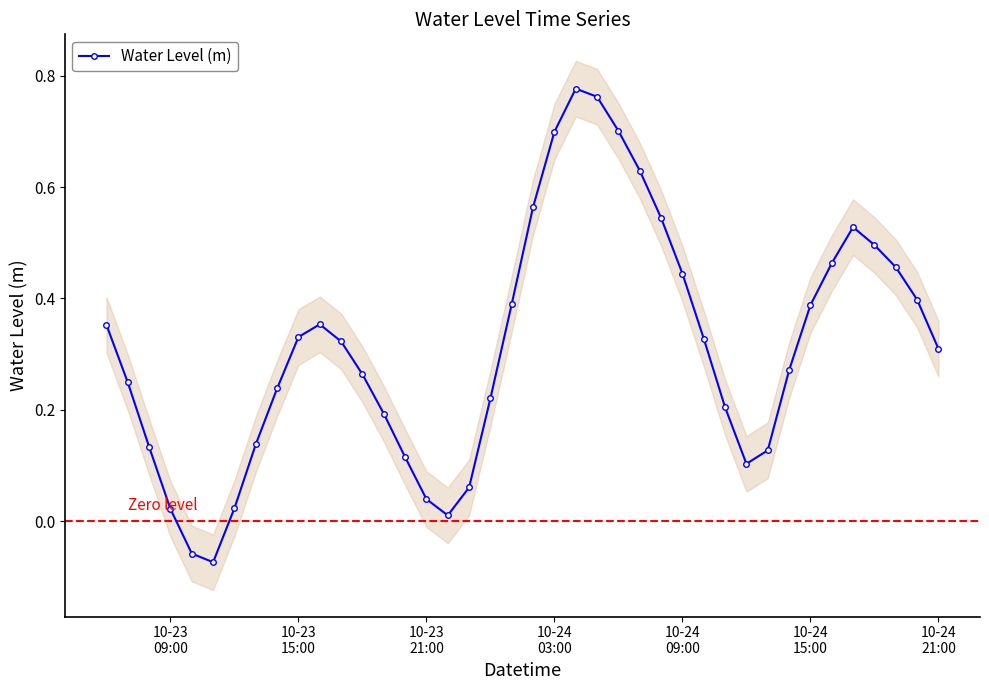

How many series are shown in this chart?

1